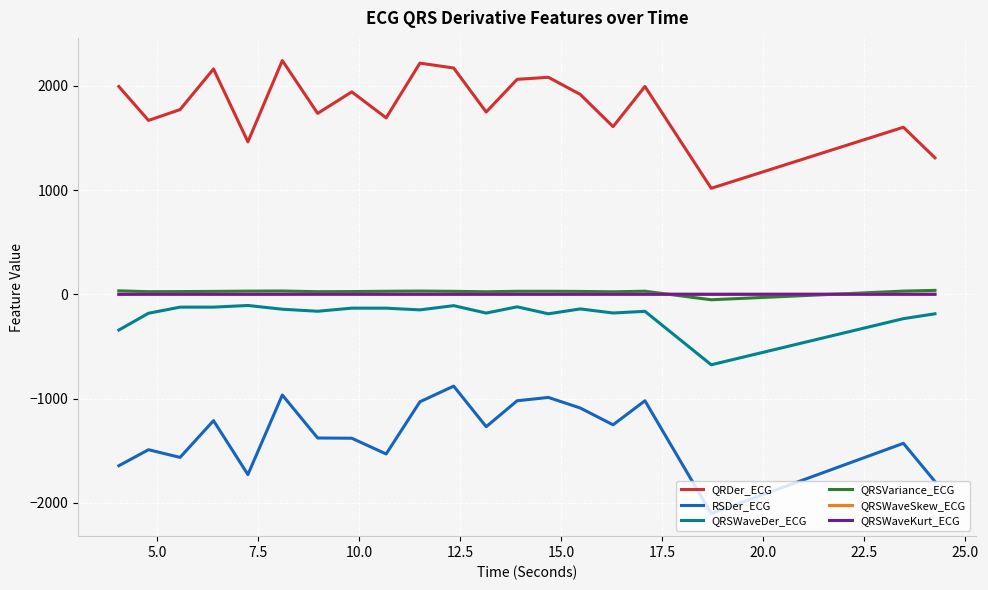

How many values in the QRSVariance_ECG series are below 29?

10